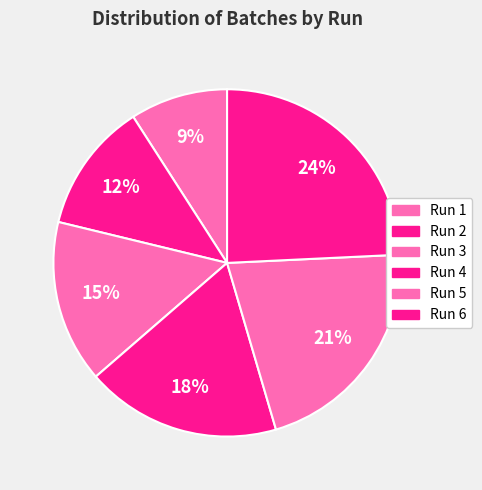

What is the total percentage of Run 6 and Run 1?

33.3%